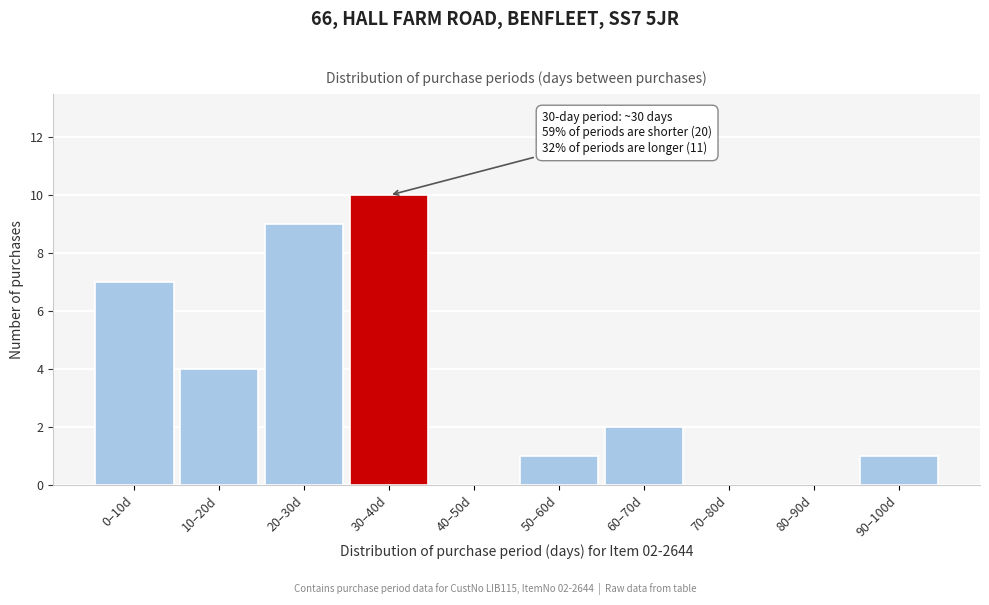

Reading left to right, extract all data points from this chart.

0–10d=7	10–20d=4	20–30d=9	30–40d=10	40–50d=0	50–60d=1	60–70d=2	70–80d=0	80–90d=0	90–100d=1